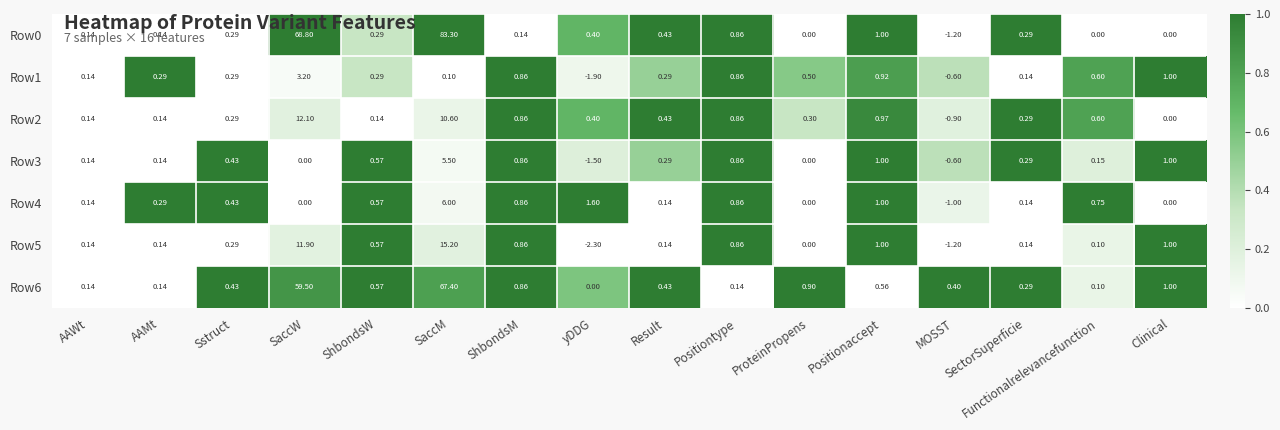

Is the value of Row6 at Positionaccept greater than the value of Row3 at AAWt?

Yes